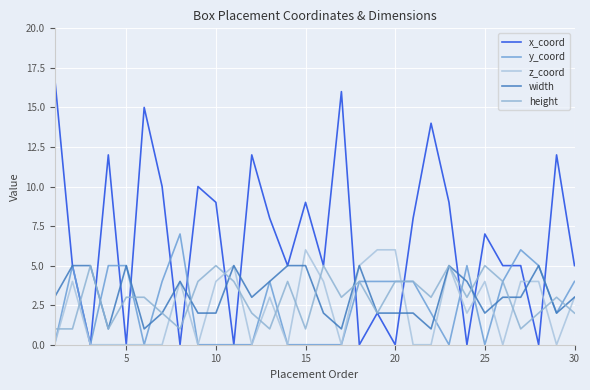

Is this an area chart (filled region under the line)?

No